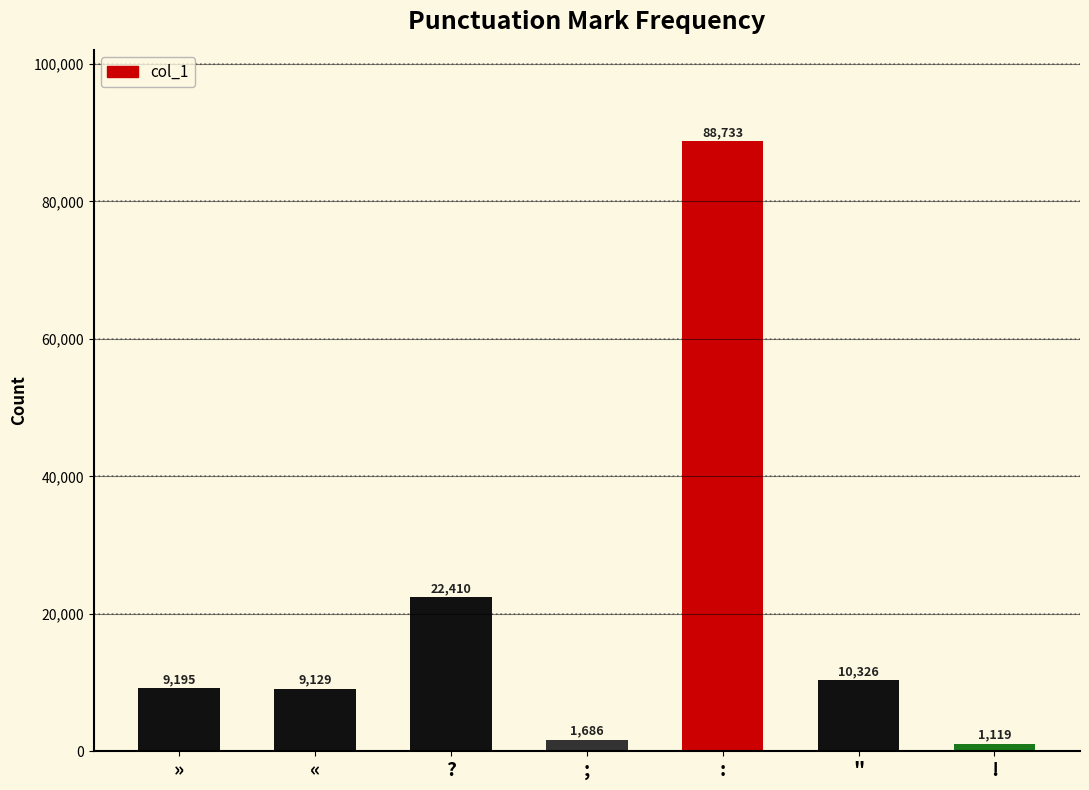

How many data points does each series have?

7